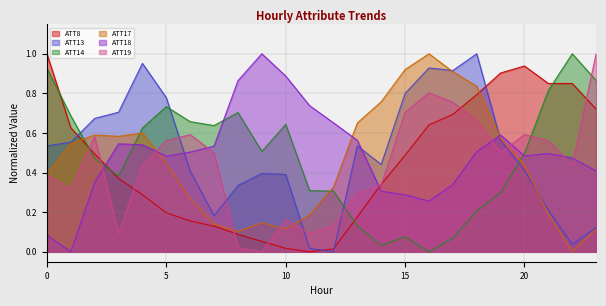

Which series has the widest spread of values?

ATT8